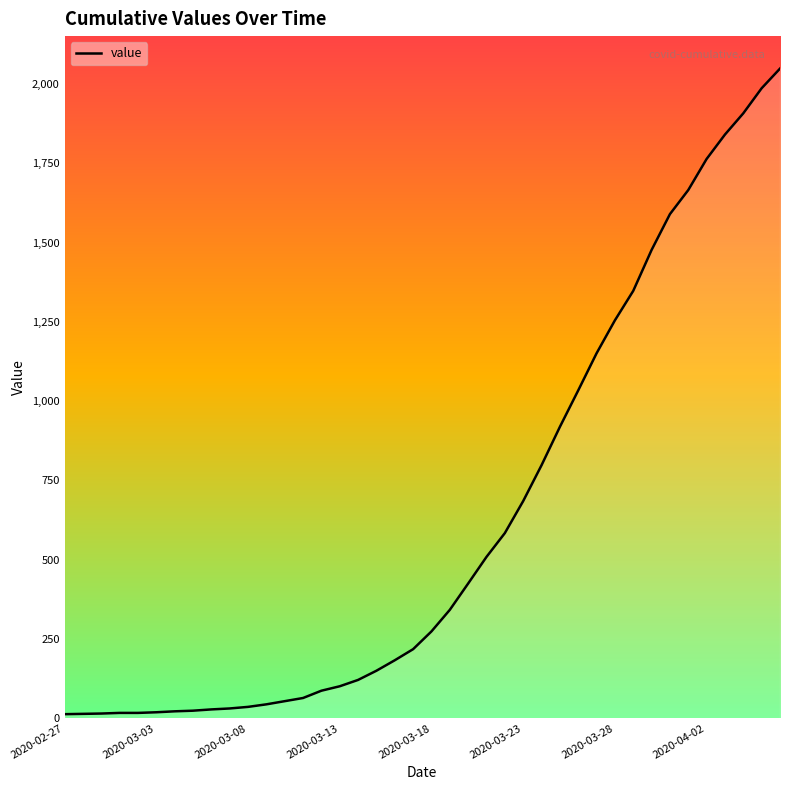

What is the difference between the maximum and minimum values?

2036